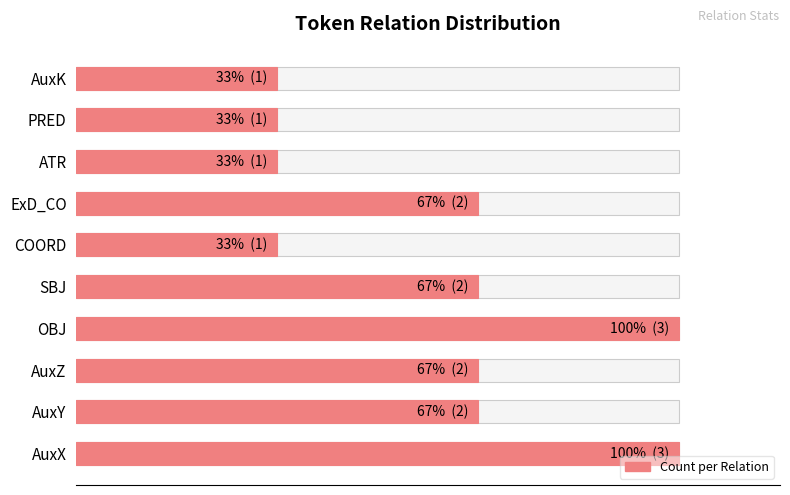

The chart shows a value of 5 at AuxX. True or false?

False